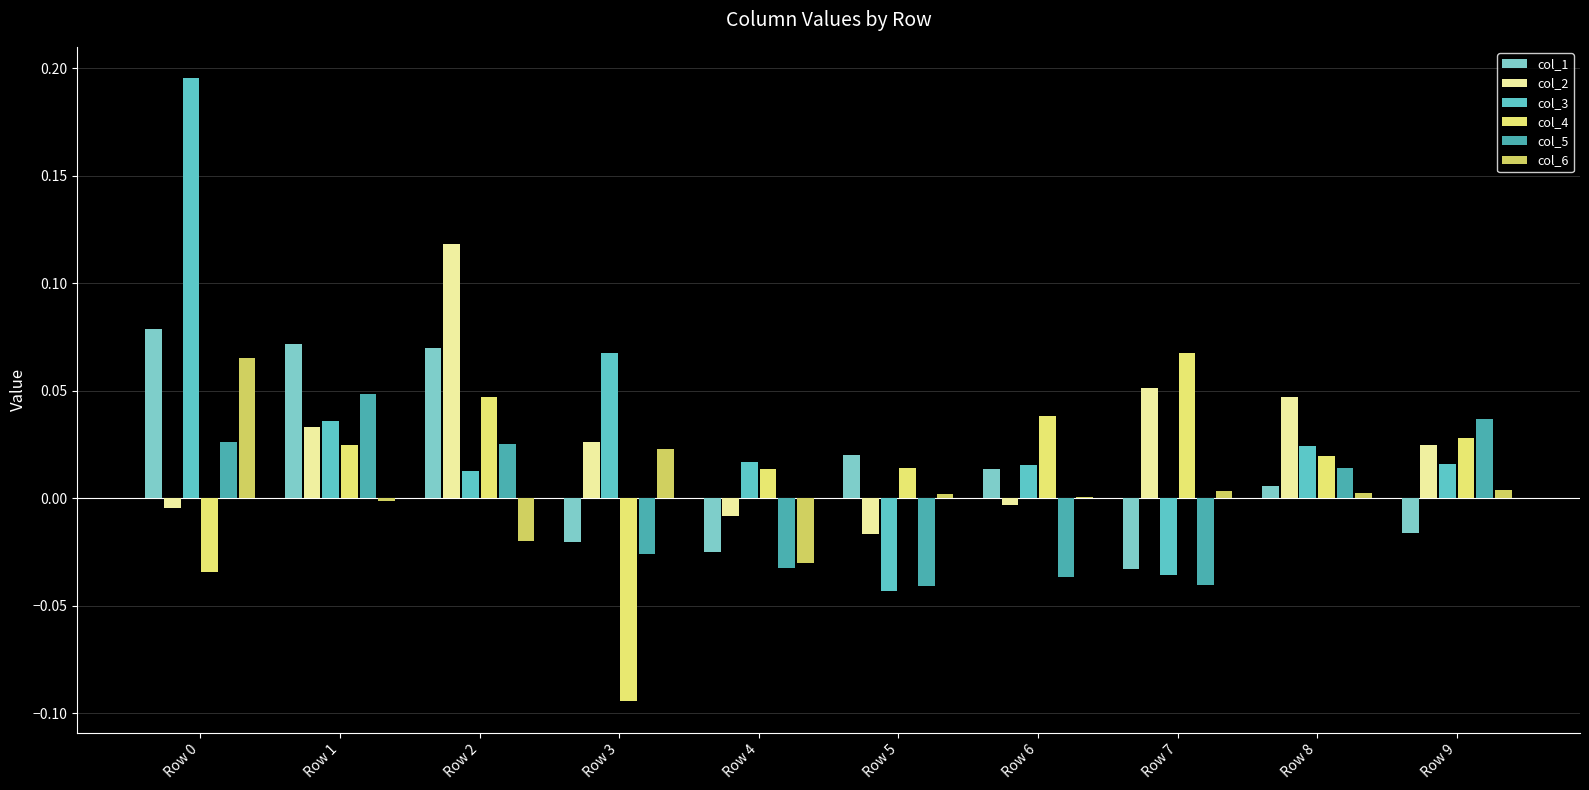

How many groups of bars are there?

10